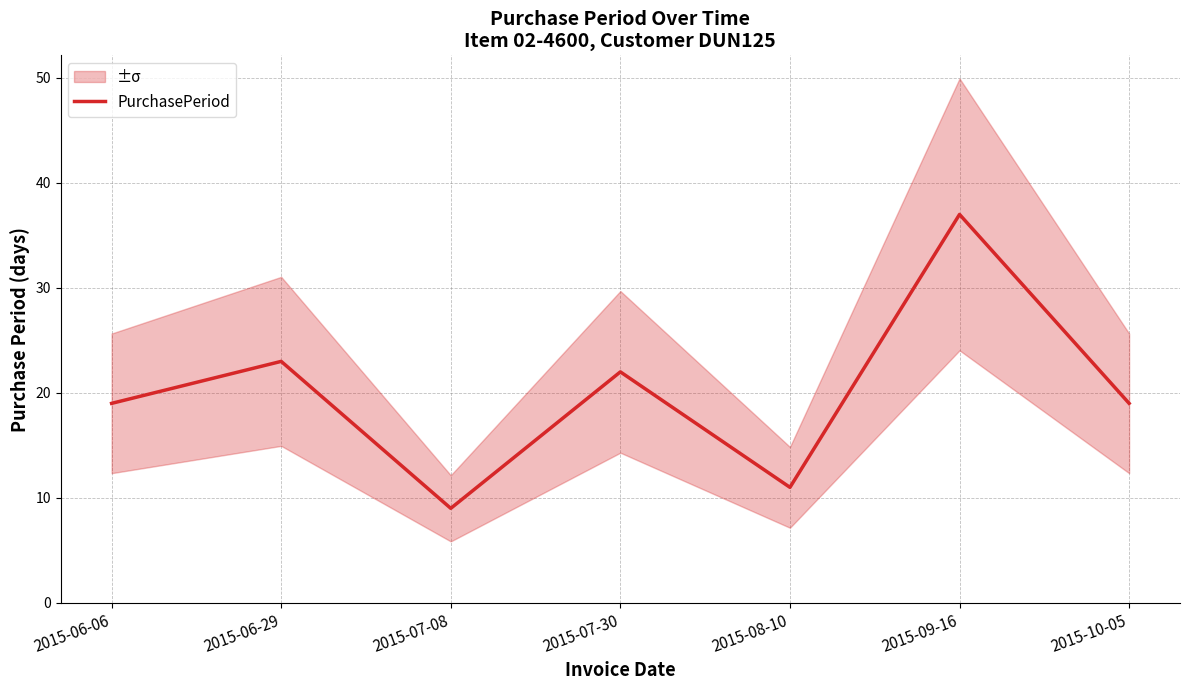

What is the difference between the values at 2015-09-16 and 2015-08-10?

26